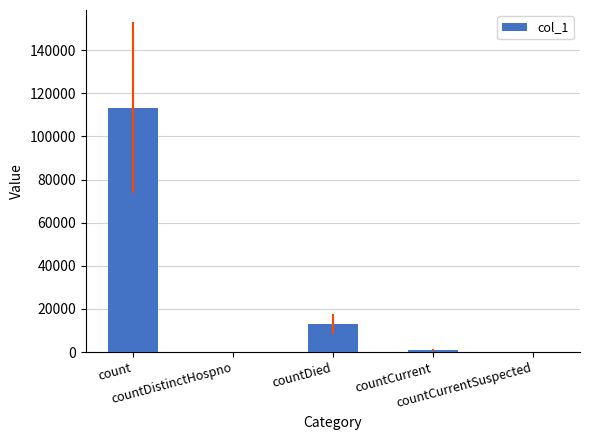

Count the number of data series in this chart.

1